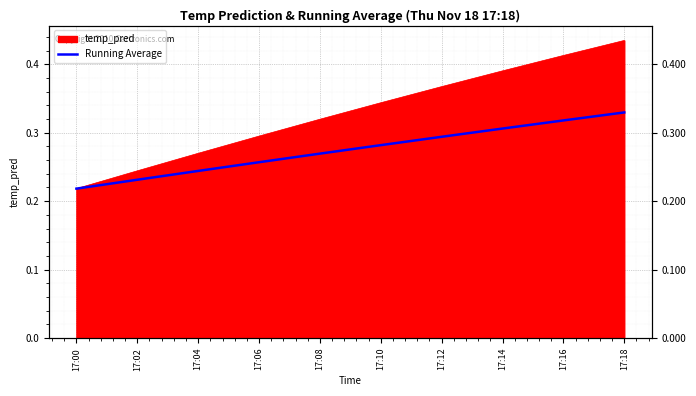

Reading right to left, extract all data points from this chart.

17:18=0.3	17:16=0.3	17:14=0.3	17:12=0.3	17:10=0.3	17:08=0.3	17:06=0.3	17:04=0.2	17:02=0.2	17:00=0.2